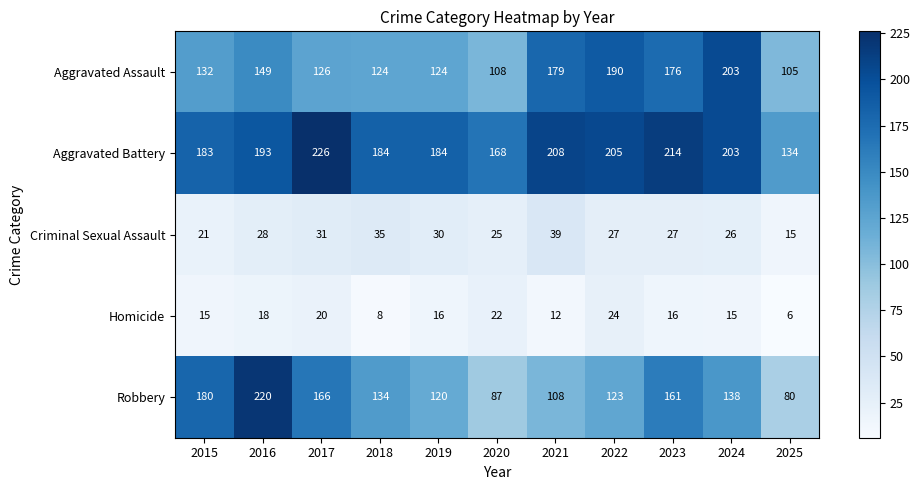

What is the minimum value shown in the chart?

6